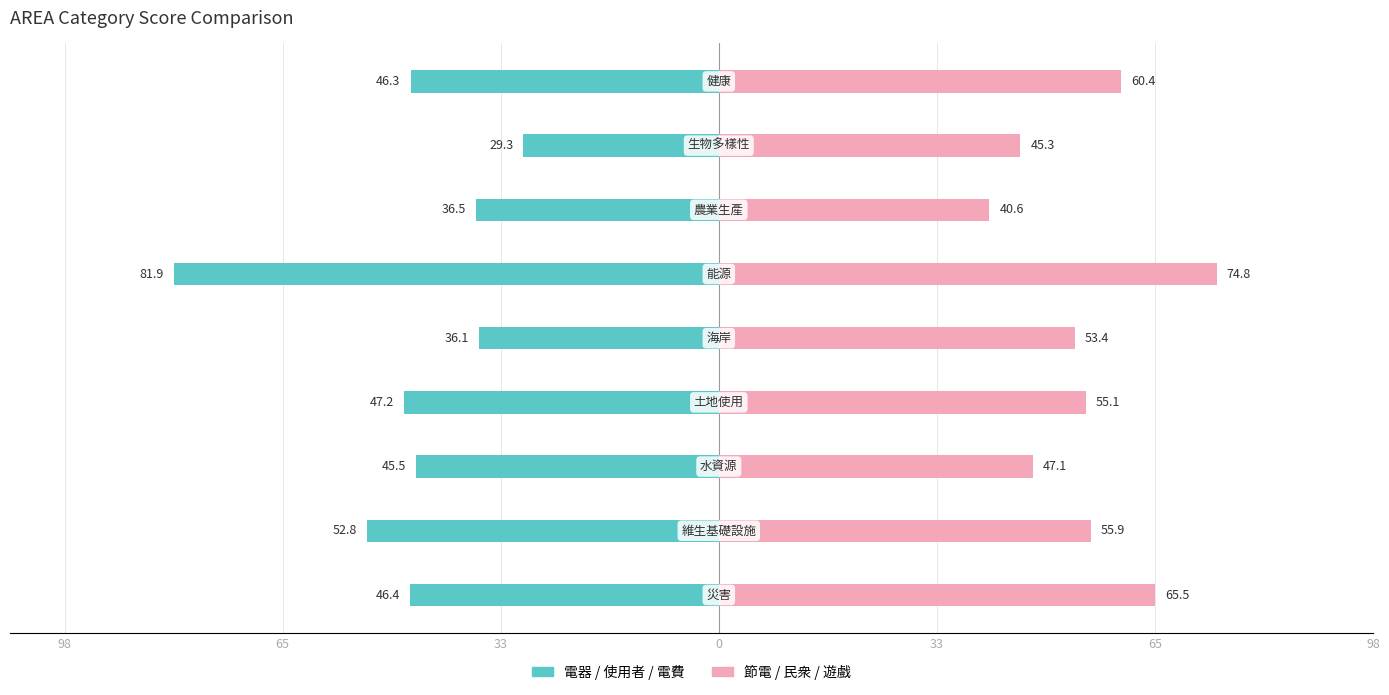

What is the value of the 電器/使用者/電費 (Left) bar at the 3rd from the left?

-45.5